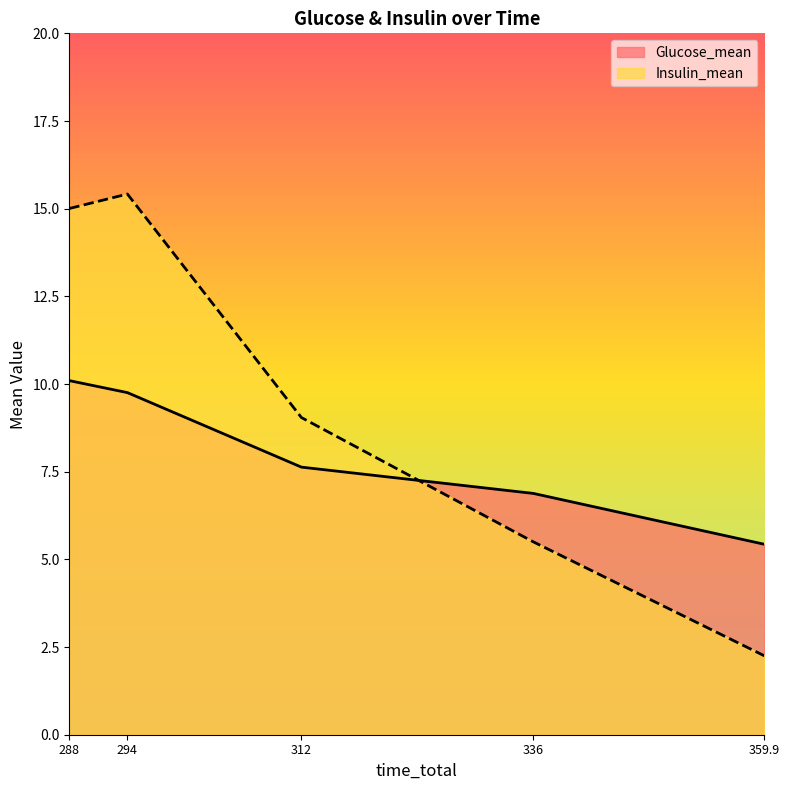

What is the greatest value displayed?

15.4